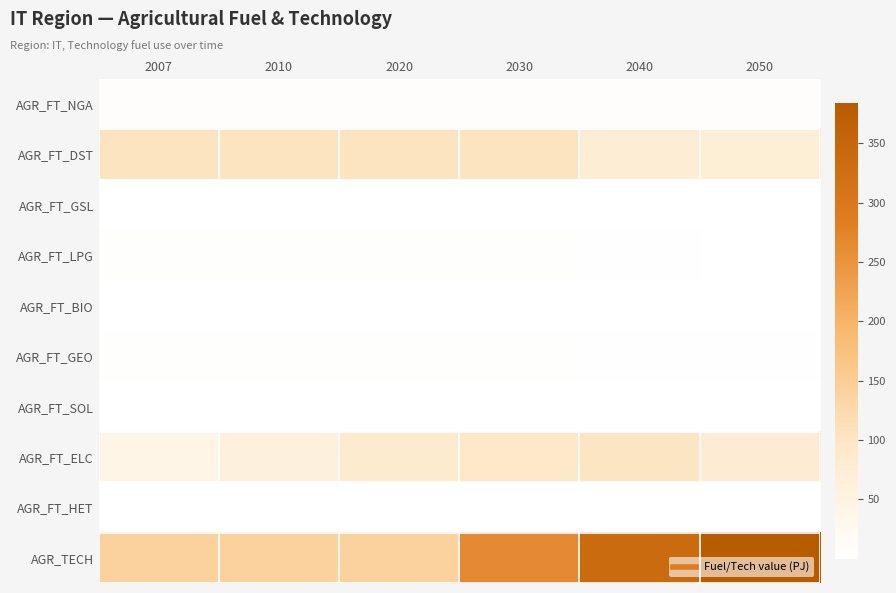

Reading left to right, transcribe all the data shown in this chart.

AGR_FT_NGA: 2007=6.2	2010=6.2	2020=6.2	2030=6.2	2040=5.6	2050=5.8
AGR_FT_DST: 2007=104.5	2010=104.5	2020=104.5	2030=104.5	2040=72.5	2050=70.7
AGR_FT_GSL: 2007=0.7	2010=0.7	2020=0.7	2030=0.7	2040=0.4	2050=0.1
AGR_FT_LPG: 2007=3.1	2010=3.1	2020=3.1	2030=3.1	2040=1.8	2050=1.1
AGR_FT_BIO: 2007=0.0	2010=0.1	2020=1.4	2030=1.4	2040=1.4	2050=1.5
AGR_FT_GEO: 2007=3.3	2010=3.3	2020=3.3	2030=3.3	2040=2.0	2050=1.9
AGR_FT_SOL: 2007=0.0	2010=0.0	2020=0.1	2030=0.1	2040=0.1	2050=0.1
AGR_FT_ELC: 2007=41.2	2010=61.2	2020=82.5	2030=93.2	2040=101.1	2050=77.3
AGR_FT_HET: 2007=0.2	2010=0.3	2020=0.6	2030=0.6	2040=0.6	2050=0.6
AGR_TECH: 2007=139.6	2010=139.6	2020=139.6	2030=264.3	2040=336.6	2050=383.7